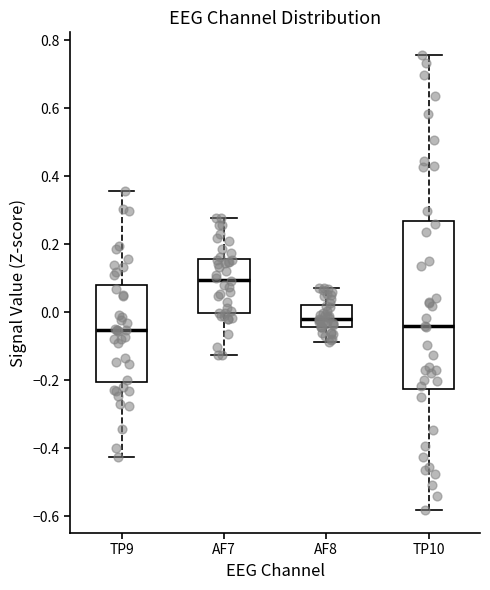

Reading left to right, read every box against the y-axis: the position of its median line, the range the box covers, and the ends of its whiskers. The values are not printed on the chart, so give them approximately, as read against the axis.

TP9: median -0.06, box -0.20 to 0.08, whiskers -0.42 to 0.36
AF7: median 0.10, box 0.00 to 0.16, whiskers -0.12 to 0.28
AF8: median -0.02, box -0.04 to 0.02, whiskers -0.08 to 0.08
TP10: median -0.04, box -0.22 to 0.26, whiskers -0.58 to 0.76